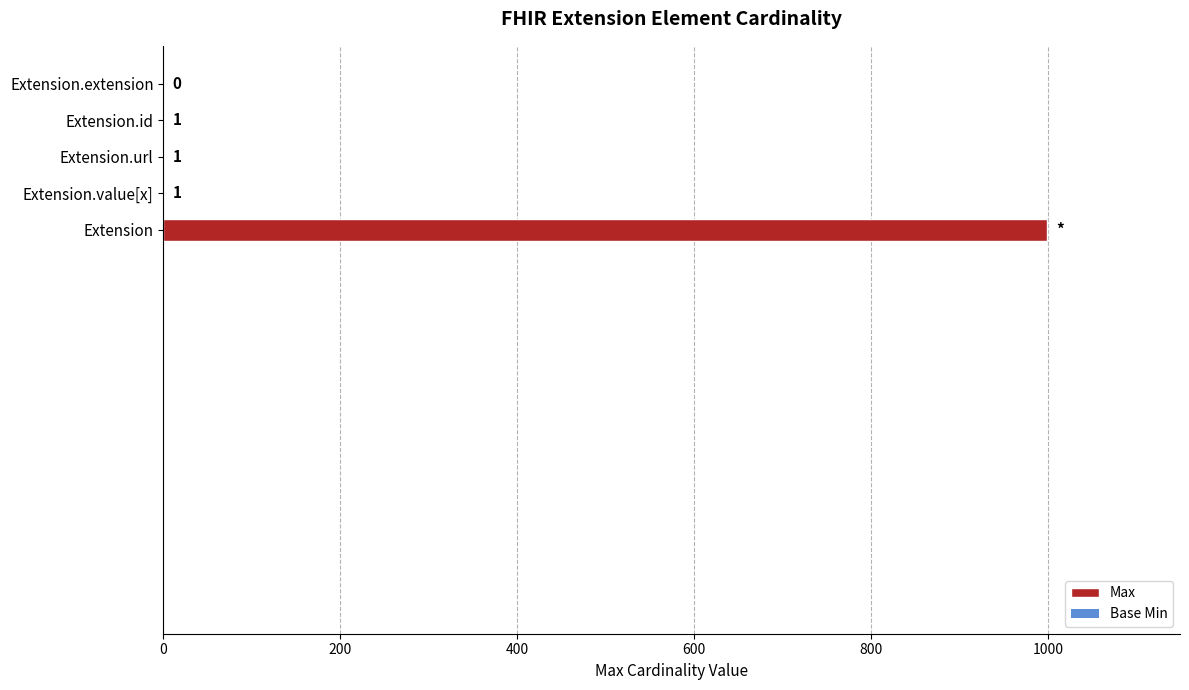

The value at Extension is 999. True or false?

True